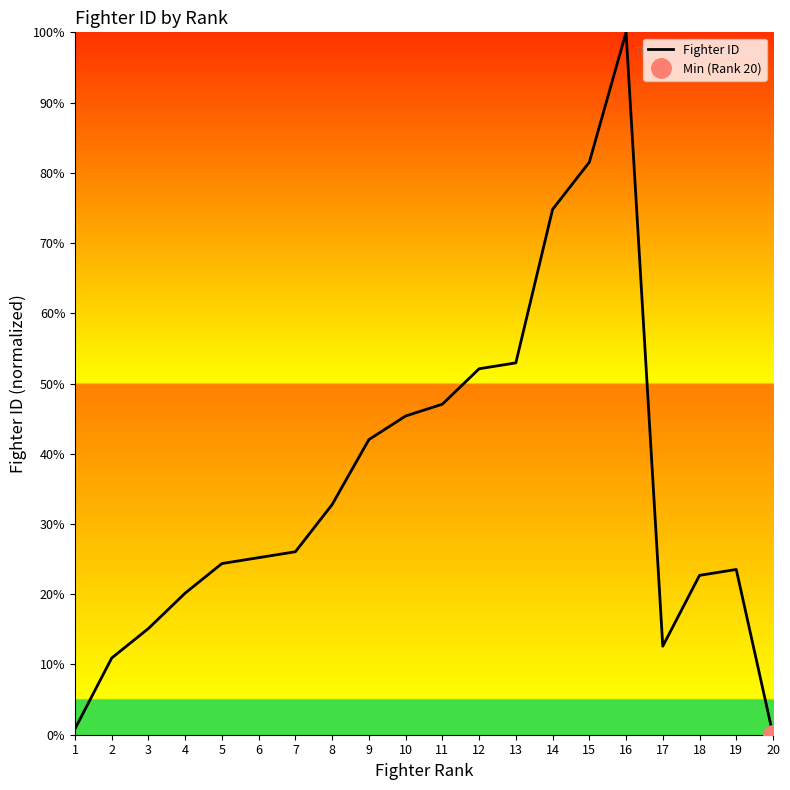

What is the difference between the maximum and second lowest values?

99.2